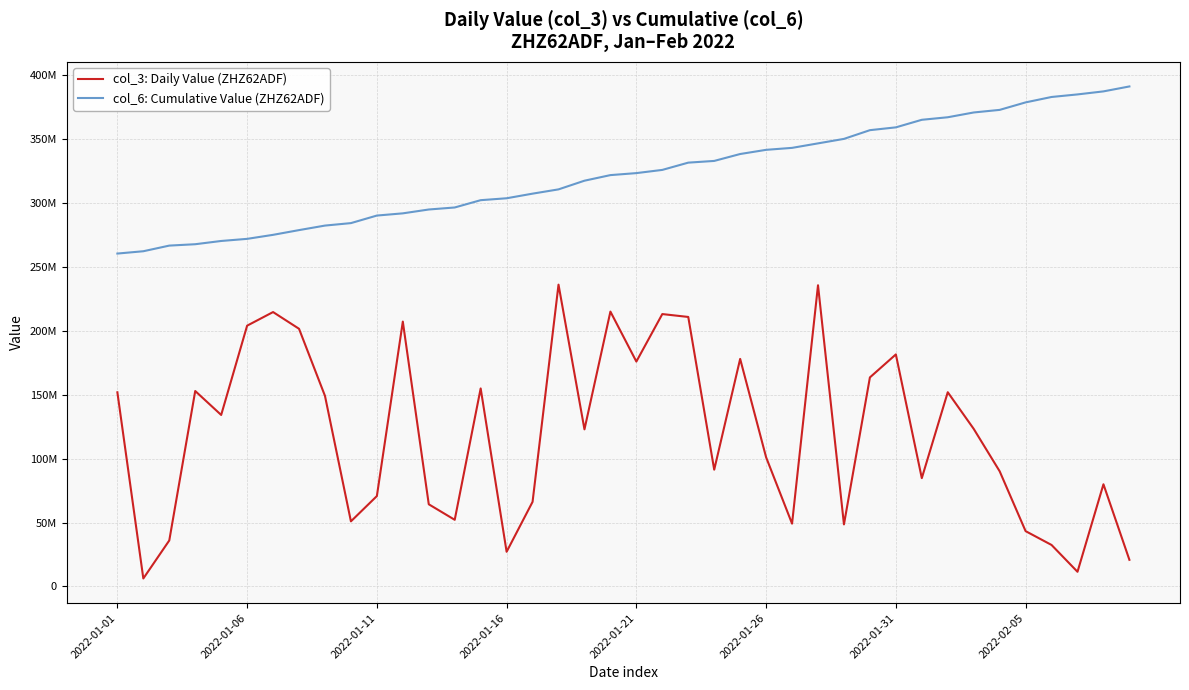

At which label does col_6: Cumulative Value (ZHZ62ADF) first exceed 323367147?

21